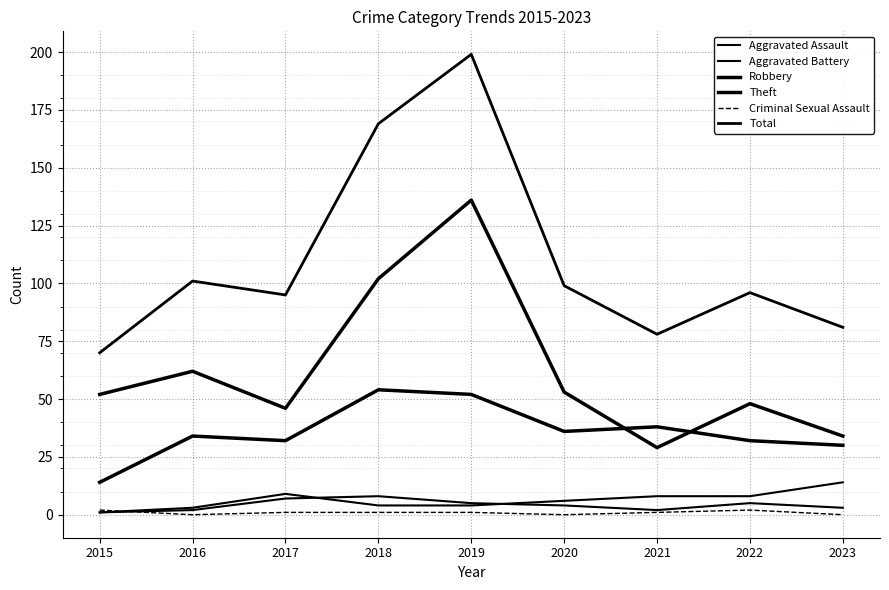

Does the chart display data point markers on the line(s)?

No